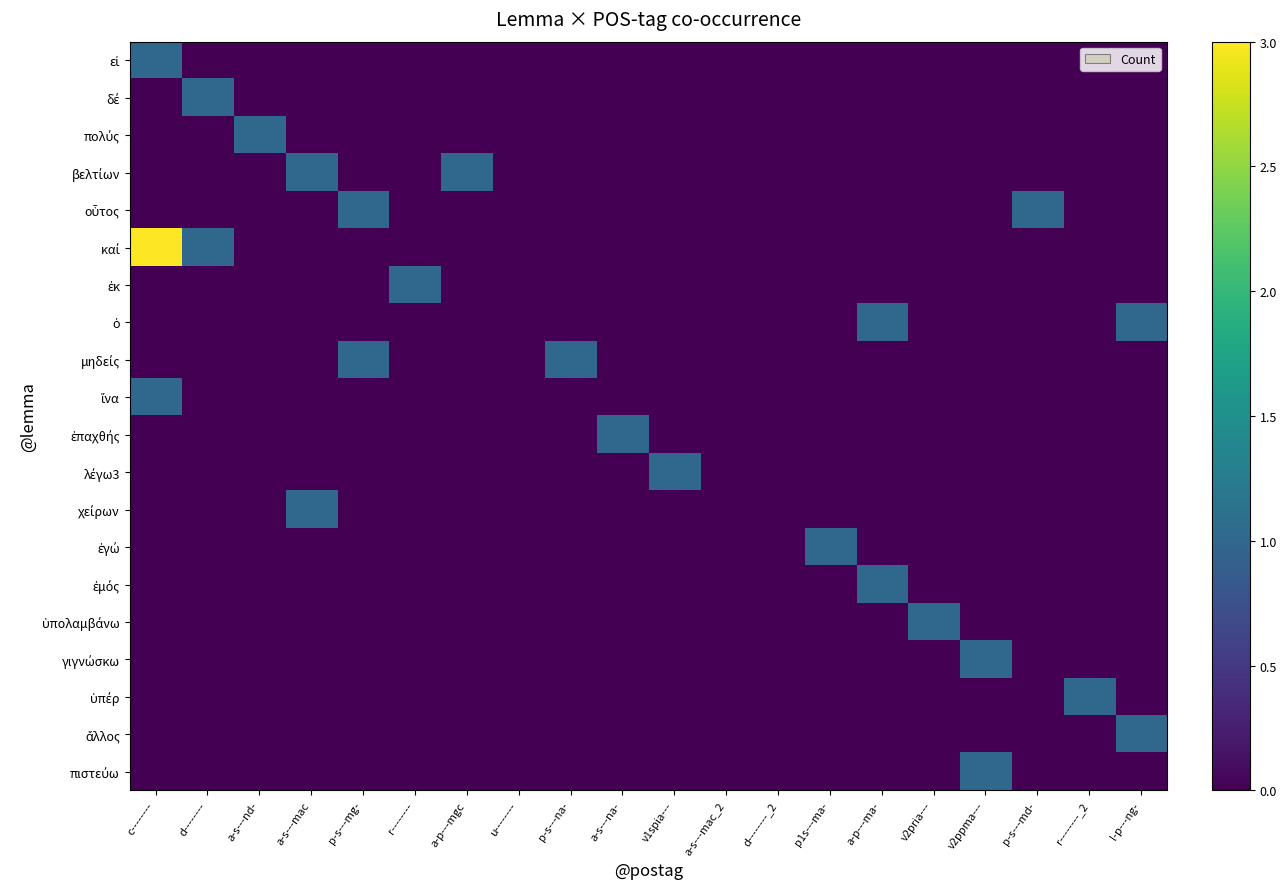

Count the number of categories in the chart.

20